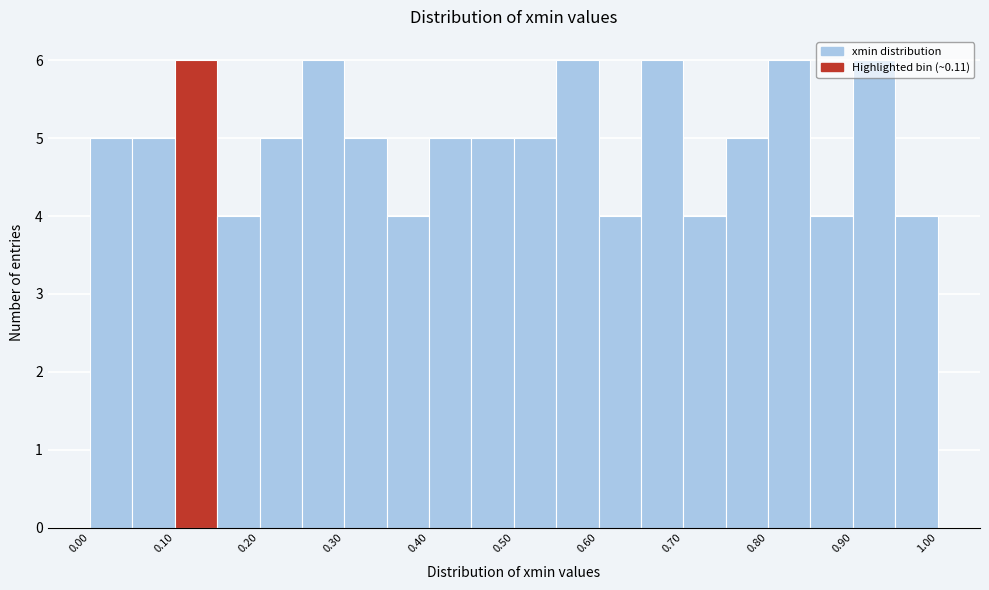

Reading left to right, list every bar in this chart as the range it spans on the x-axis followed by its height. The values are not printed on the chart, so give them approximately, as read against the axis.

0.00 to 0.05: 5
0.05 to 0.10: 5
0.10 to 0.15: 6
0.15 to 0.20: 4
0.20 to 0.25: 5
0.25 to 0.30: 6
0.30 to 0.35: 5
0.35 to 0.40: 4
0.40 to 0.45: 5
0.45 to 0.50: 5
0.50 to 0.55: 5
0.55 to 0.60: 6
0.60 to 0.65: 4
0.65 to 0.70: 6
0.70 to 0.75: 4
0.75 to 0.80: 5
0.80 to 0.85: 6
0.85 to 0.90: 4
0.90 to 0.95: 6
0.95 to 1.00: 4